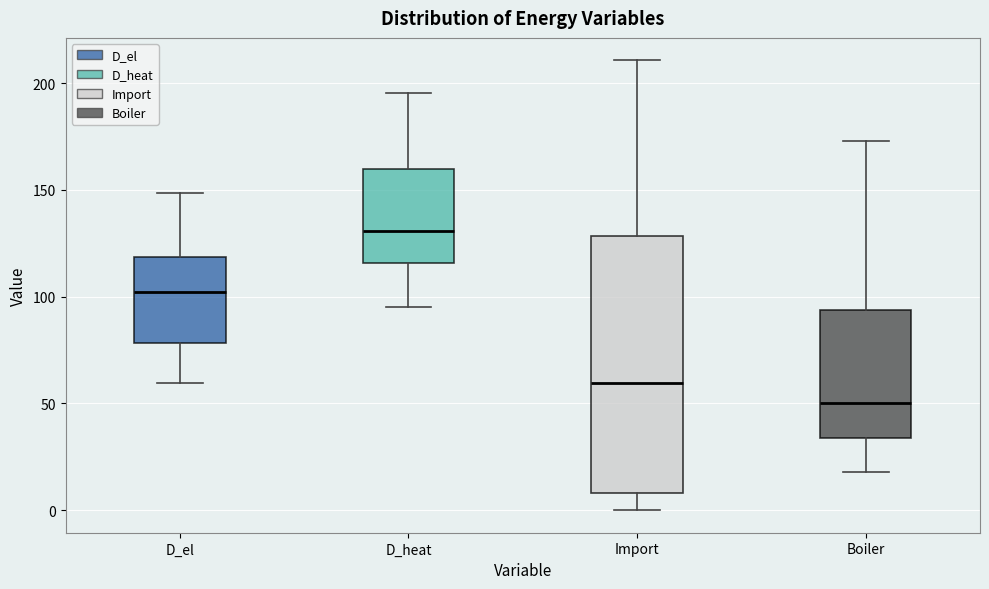

Which box has the lowest median line?

Boiler